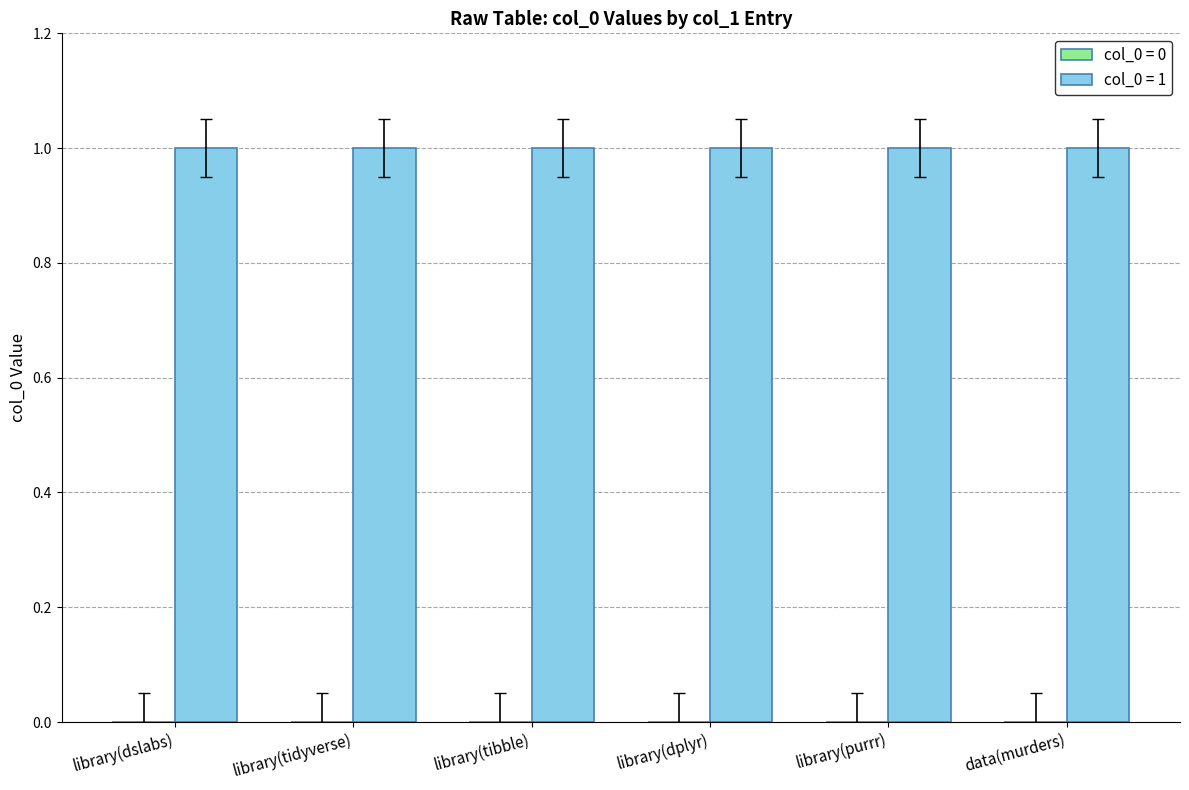

What is the label of the 5th bar from the left?

library(purrr)